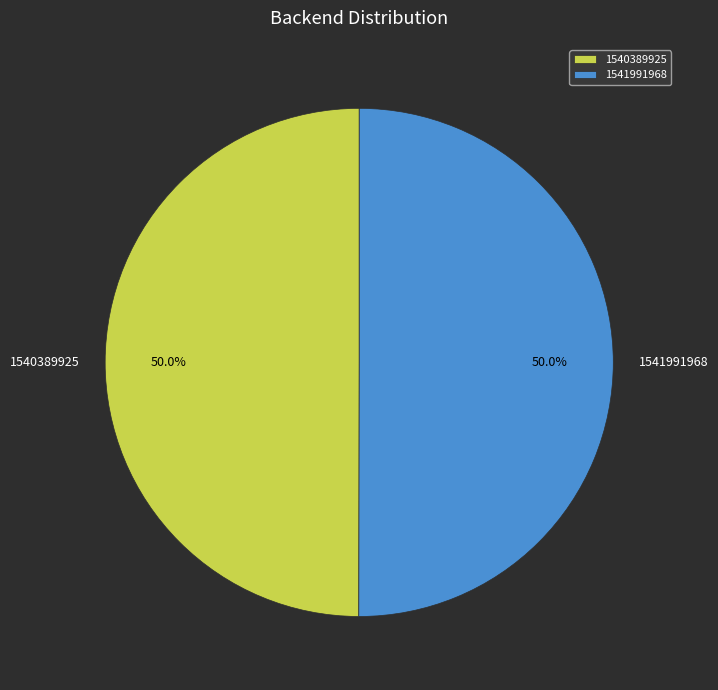

Is the sum of 1540389925 and 1541991968 greater than half?

Yes